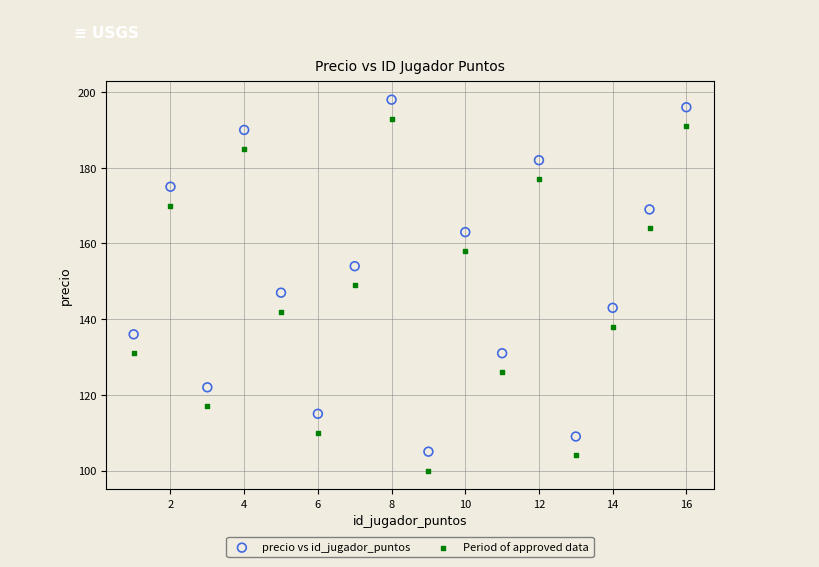

Across all data points, what is the range of Y values (max minus min)?

98